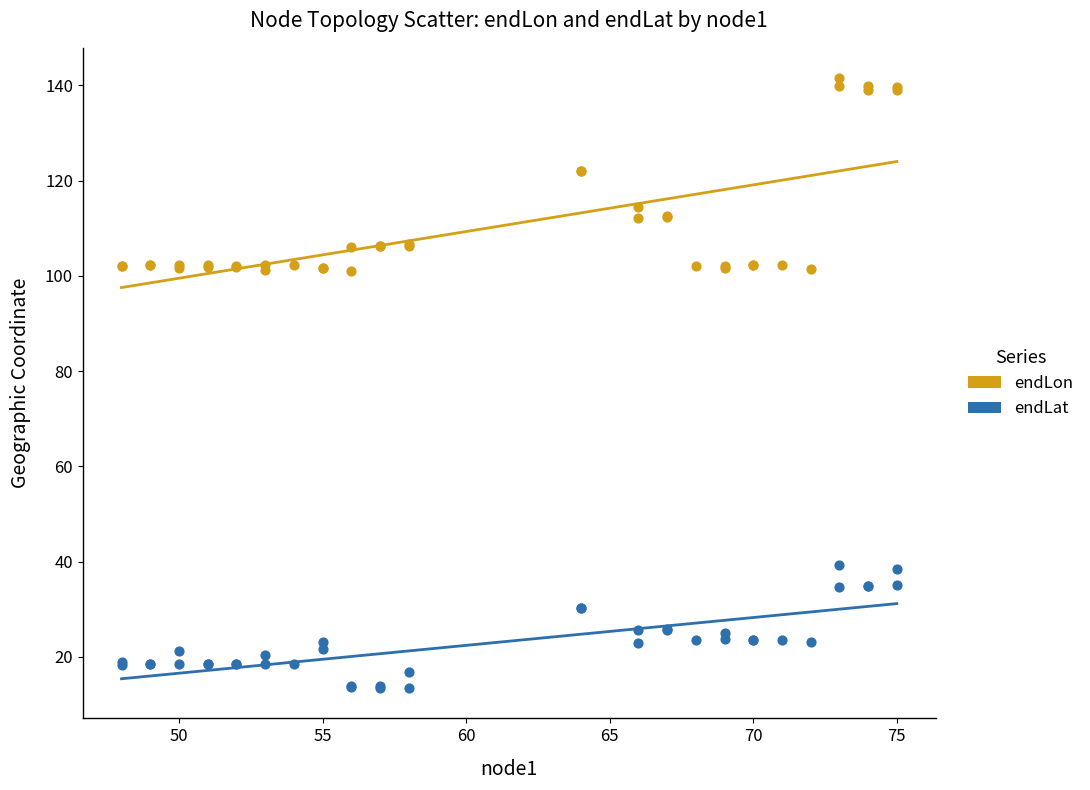

Which series has the largest Y range (max minus min)?

endLon